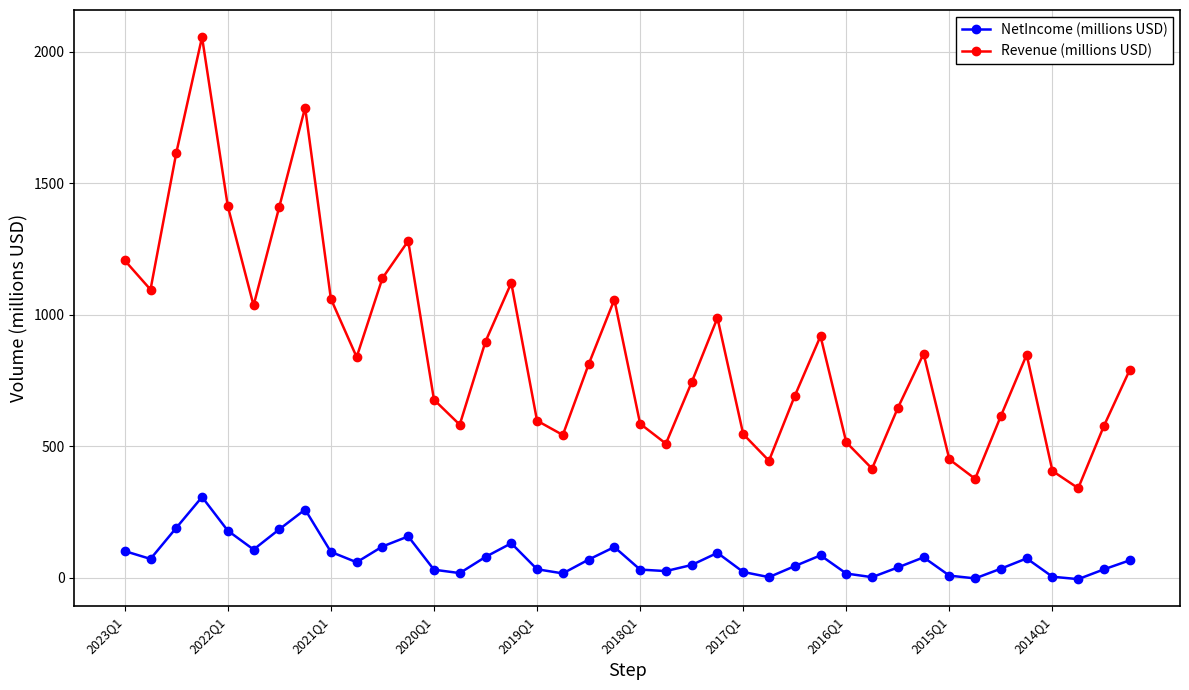

What is the average value of the NetIncome (millions USD) series?

75.9